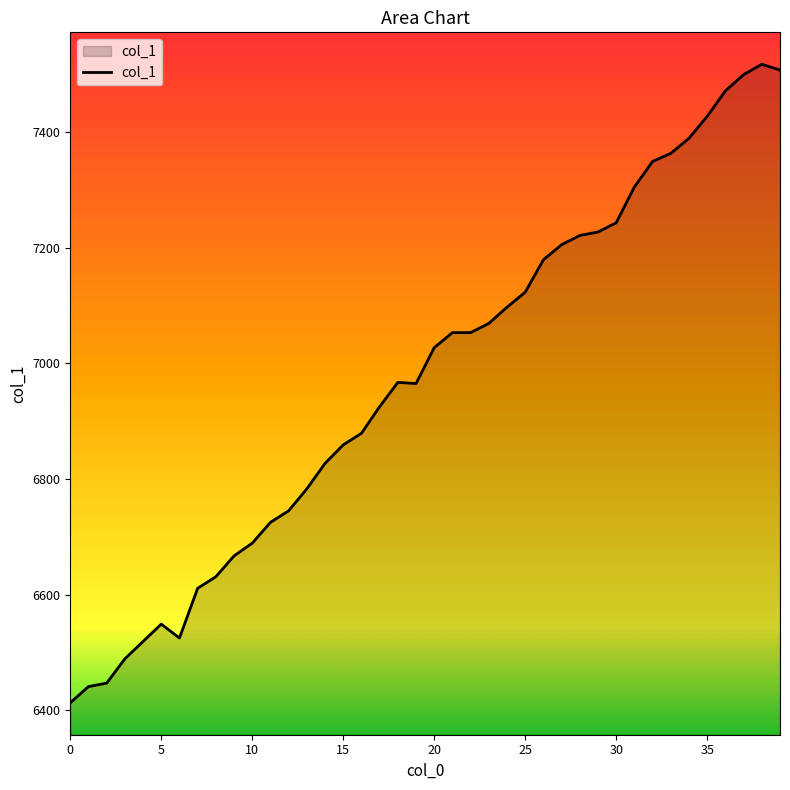

What is the maximum value shown in the chart?

7517